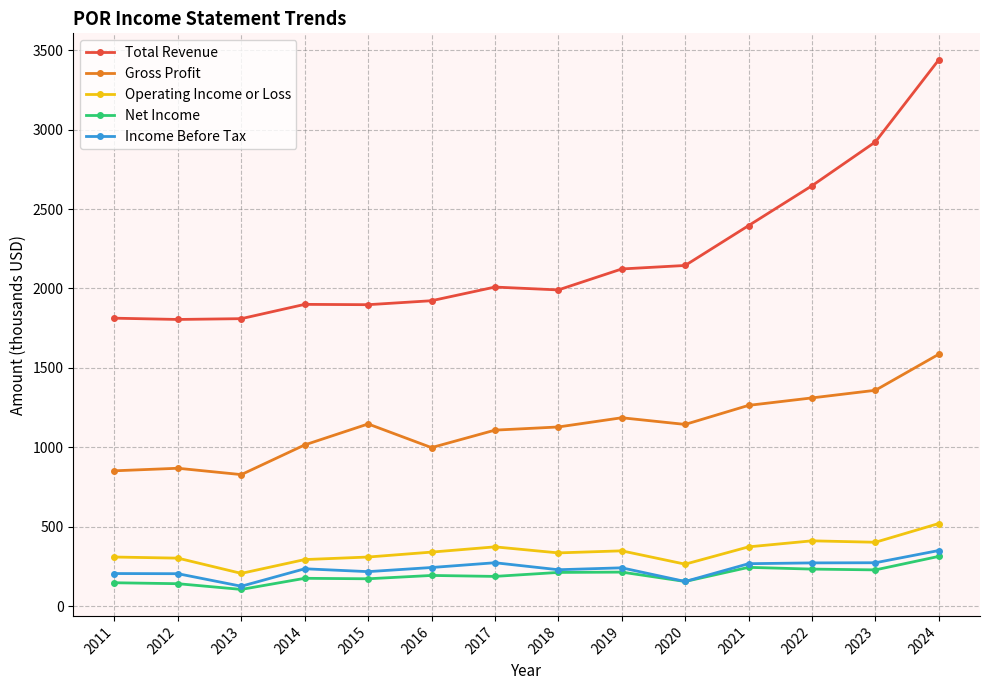

What is the value of the Gross Profit point at the 9th from the left?

1186